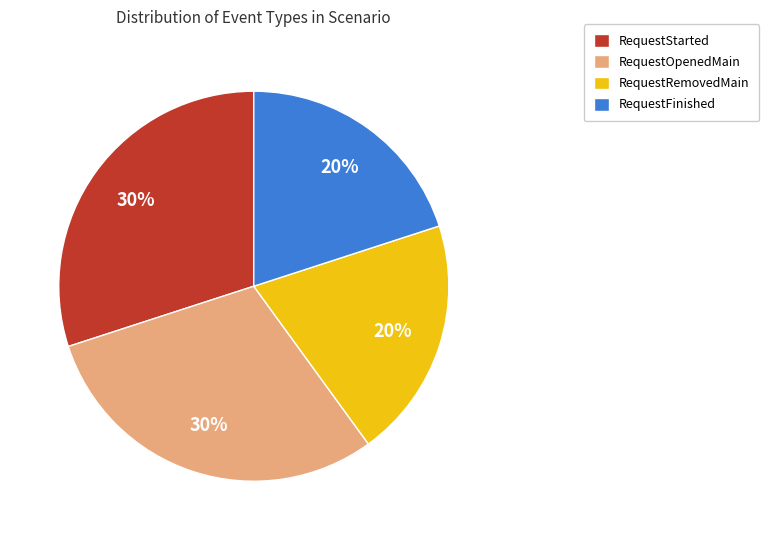

Does RequestStarted represent more than half of the total?

No